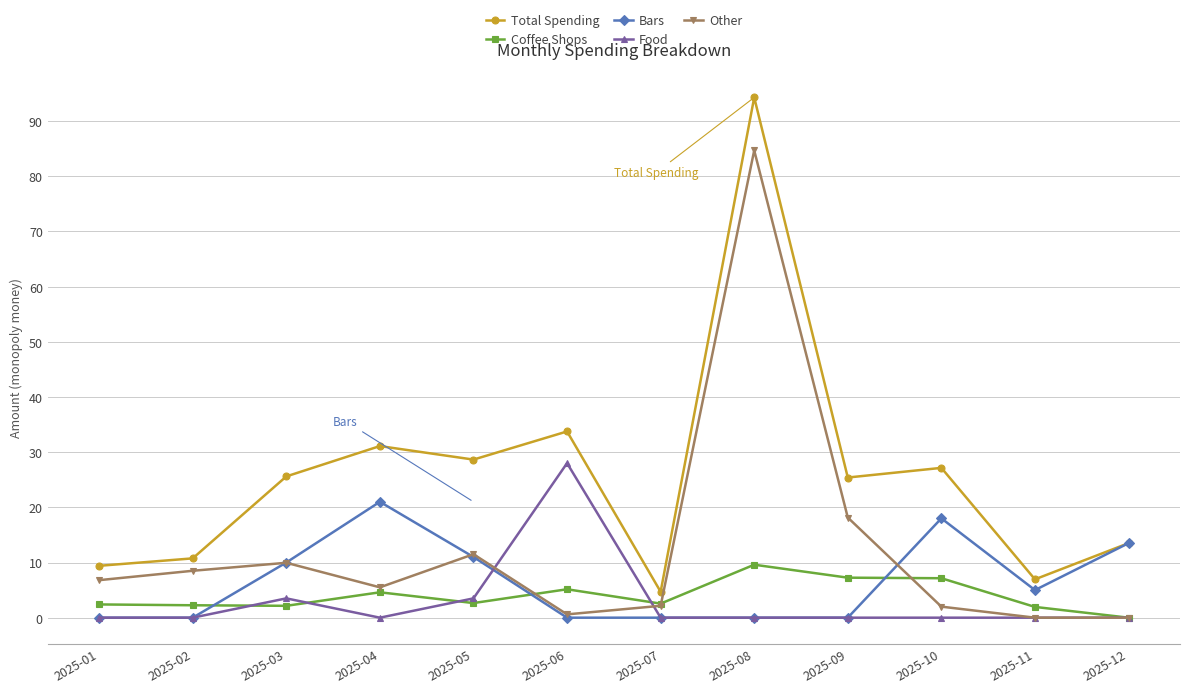

True or false: Coffee Shops and Total Spending intersect in this chart.

False